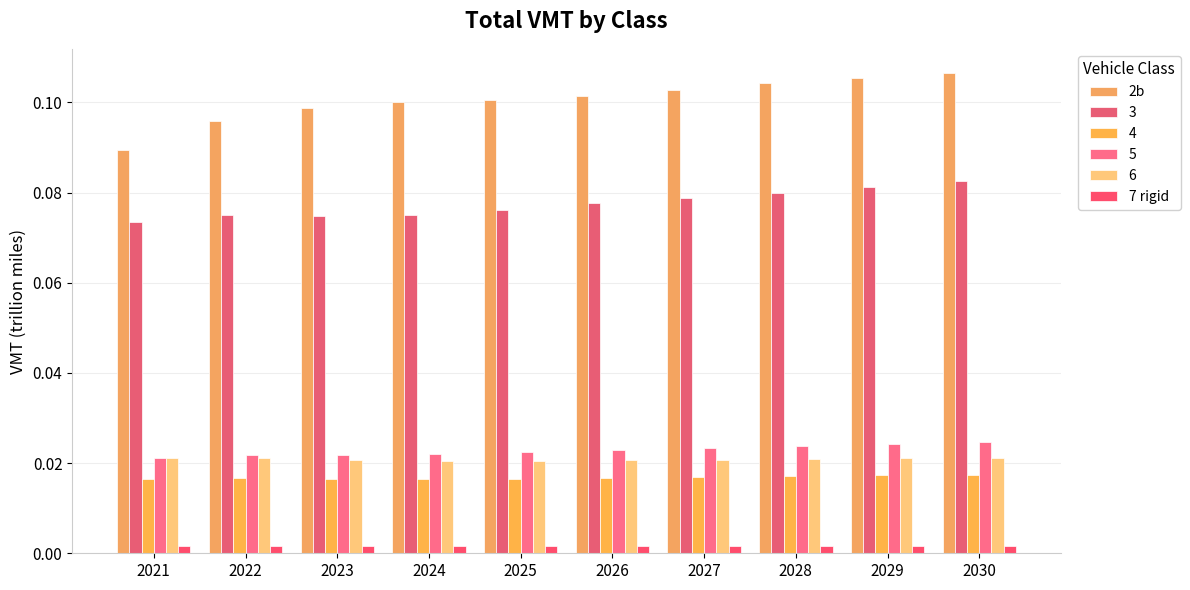

The value of 2b at 2022 is 0.1. True or false?

True